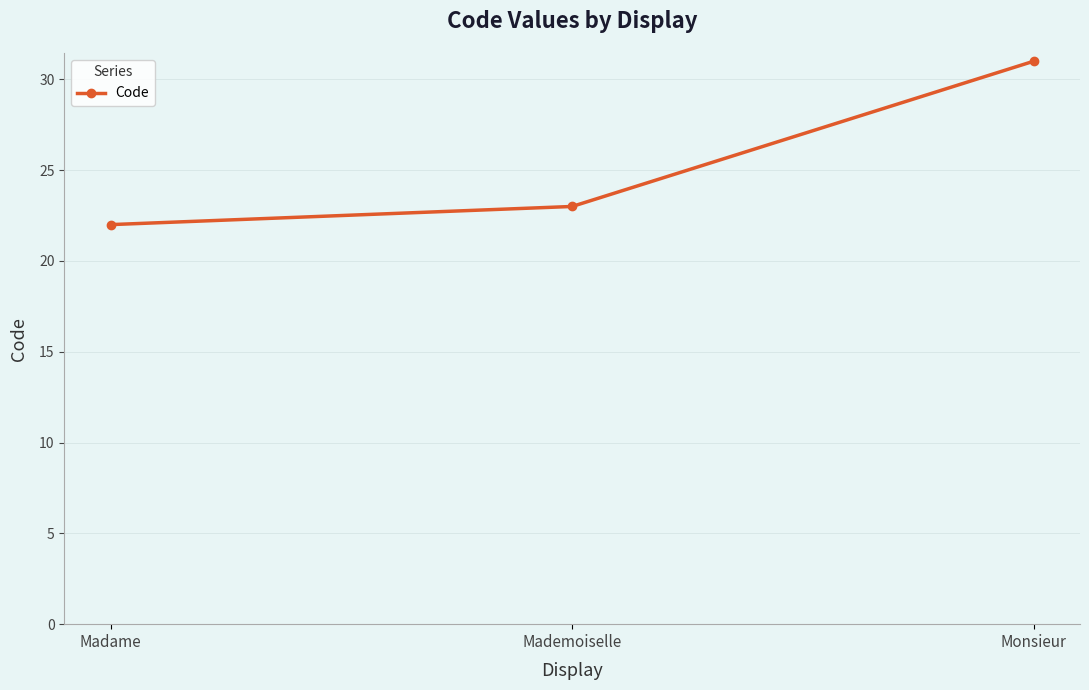

Reading right to left, transcribe all the data shown in this chart.

31	23	22